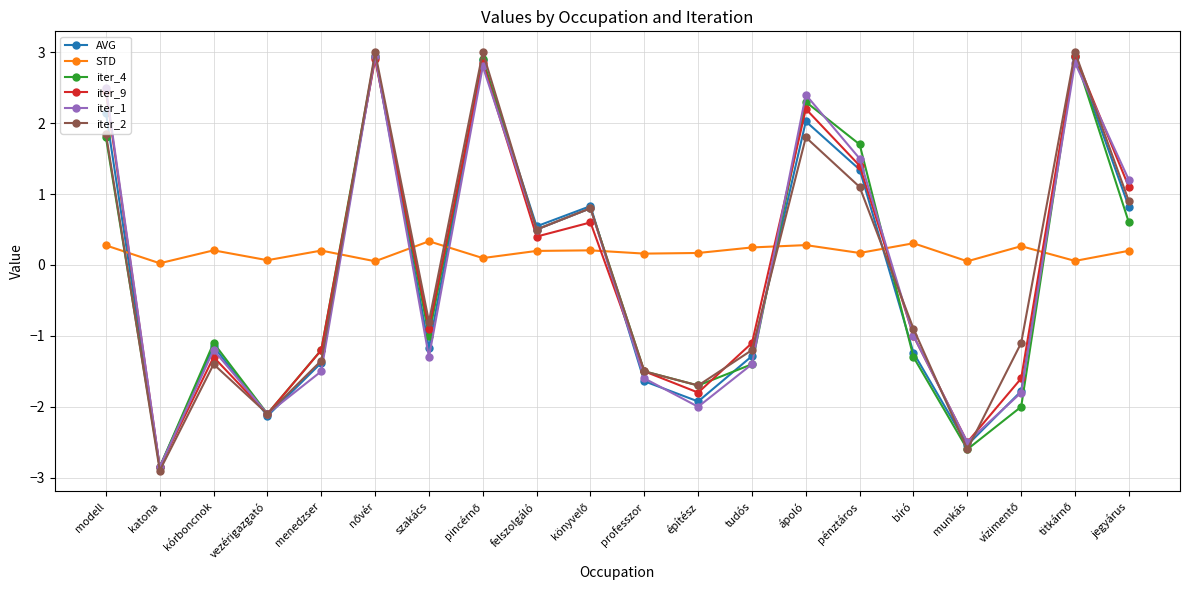

What are all the series names shown in the legend?

AVG, STD, iter_4, iter_9, iter_1, iter_2